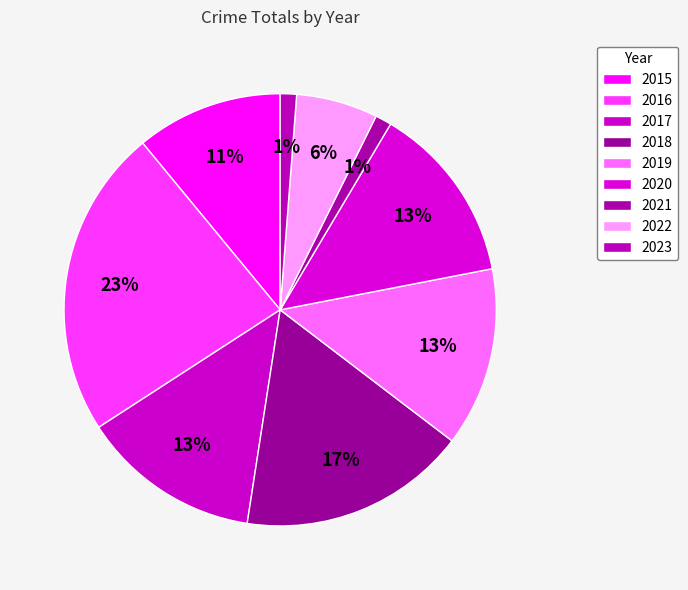

How many segments does this pie chart have?

9